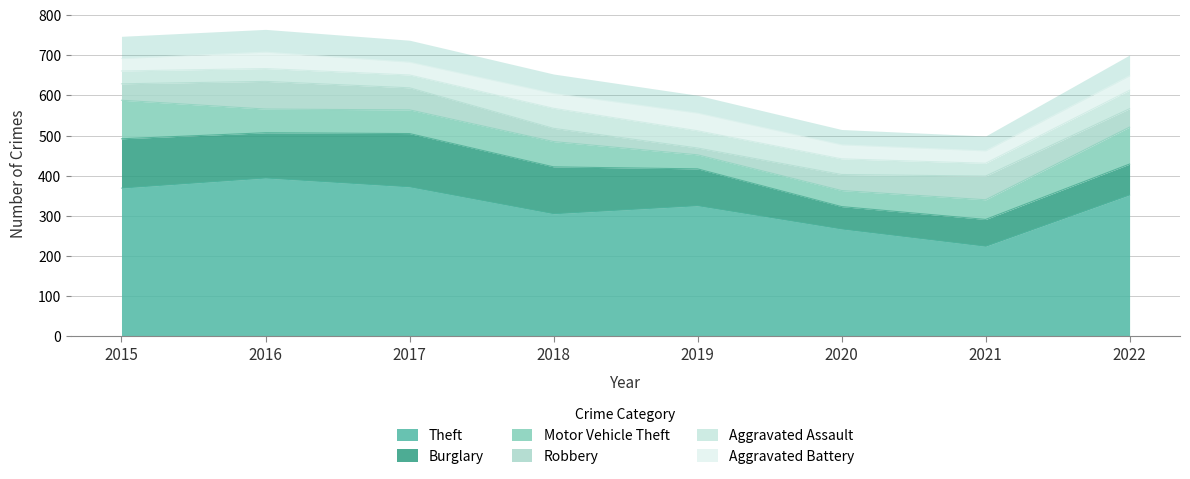

Where is Motor Vehicle Theft nearest to the value 65?

2018